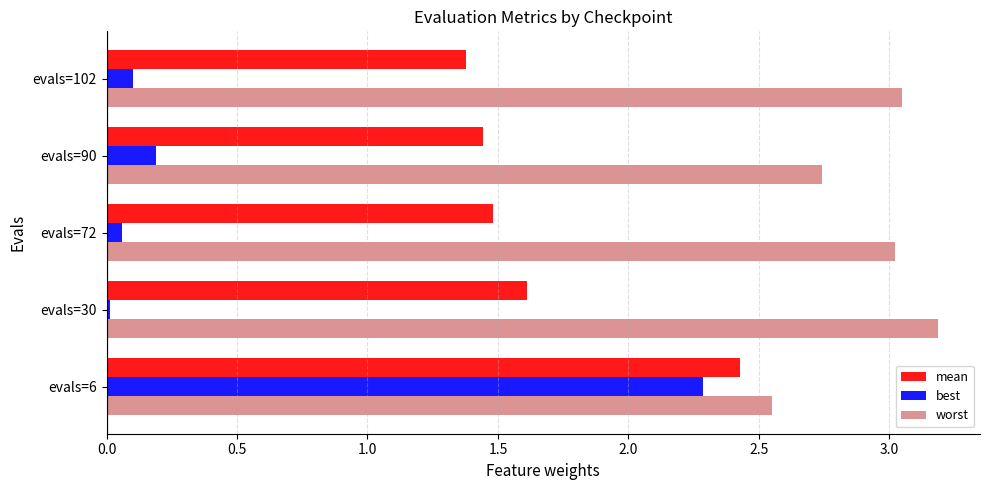

What is the average value of the worst series?

2.9